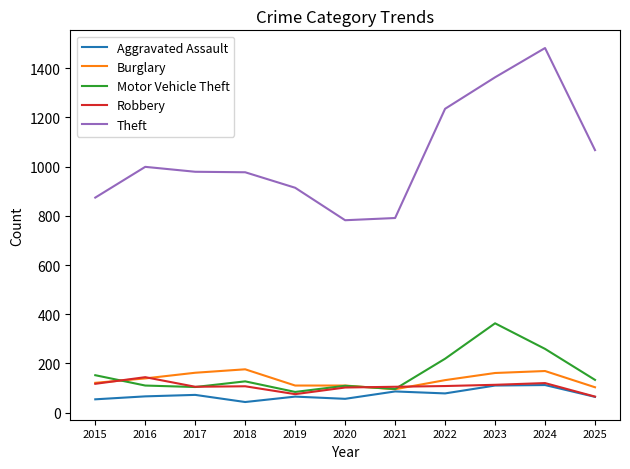

At which category does Theft reach its first local peak?

2016